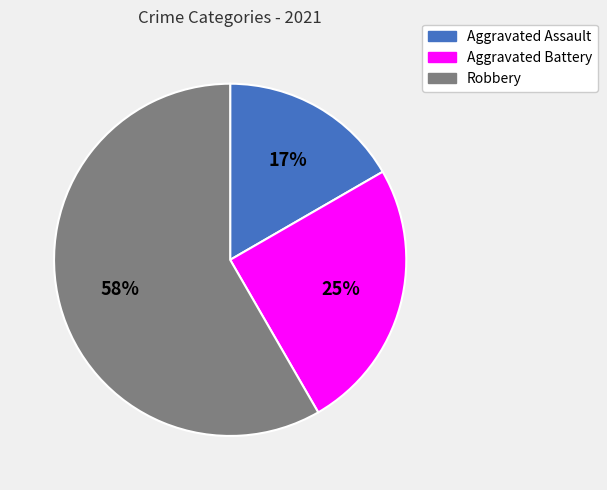

Combined, do Aggravated Assault and Robbery account for over 50%?

Yes